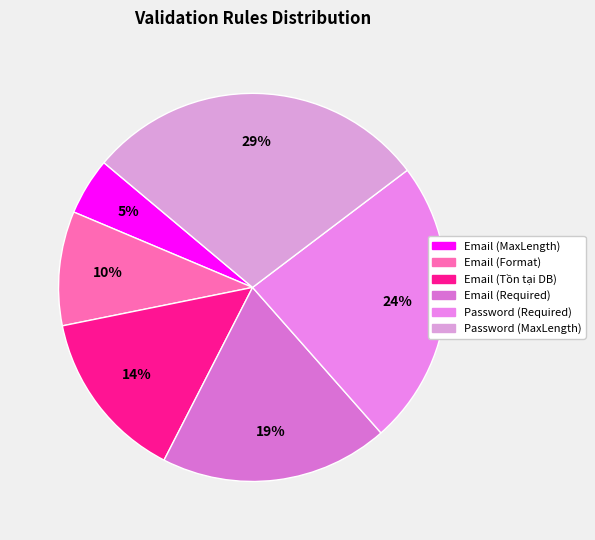

Count the number of slices in the pie.

6